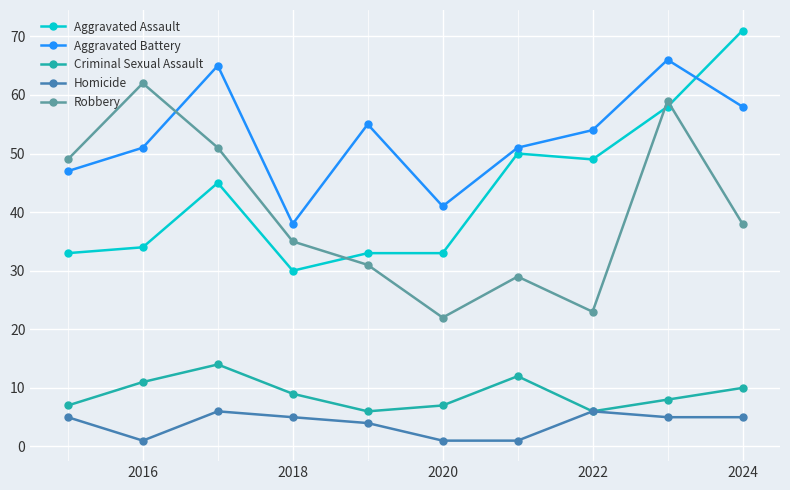

Rank the series by their maximum value, from highest to lowest.

Aggravated Assault, Aggravated Battery, Robbery, Criminal Sexual Assault, Homicide